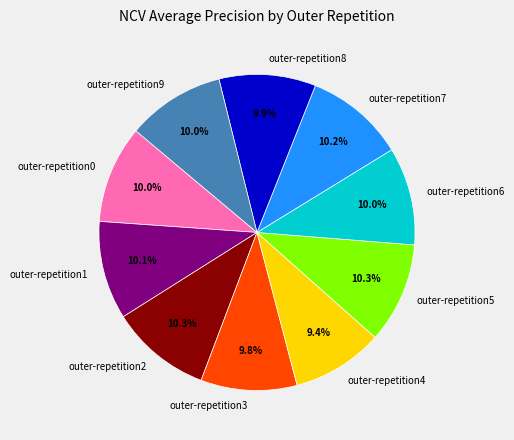

What percentage is NOT represented by outer-repetition5?

89.7%